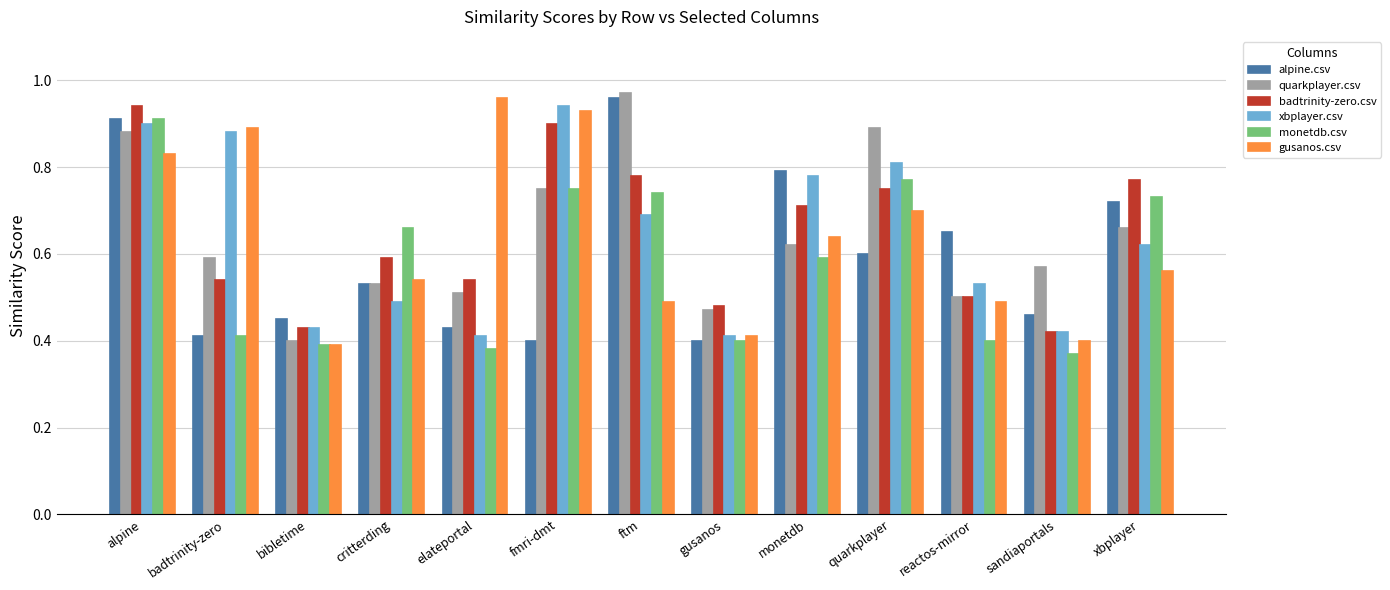

At which label does gusanos.csv reach its peak?

elateportal